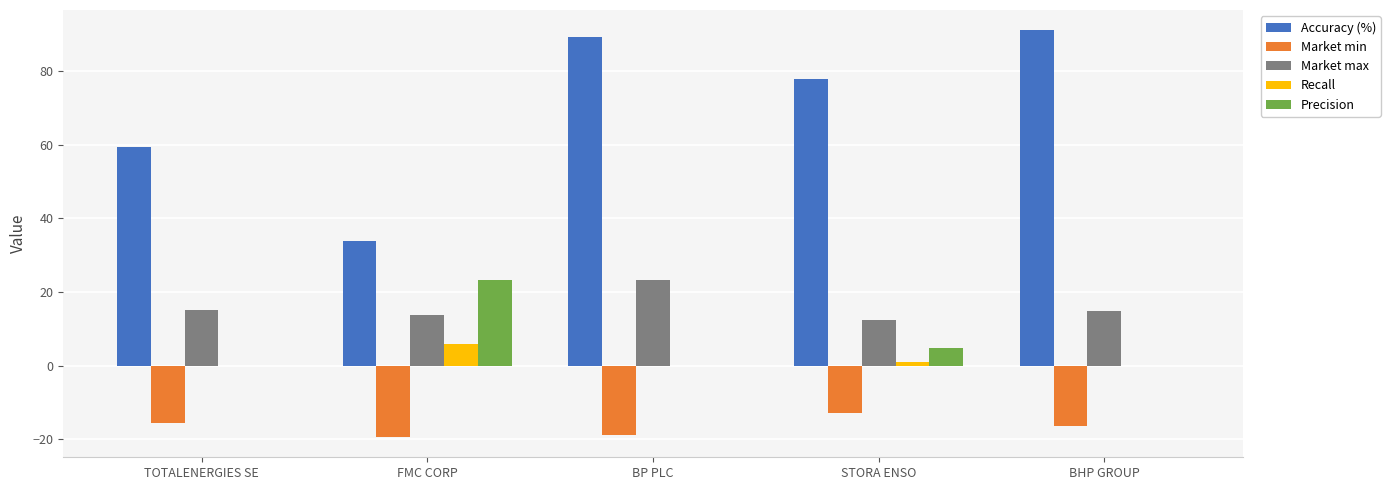

What is the total value across all series at FMC CORP?

57.3